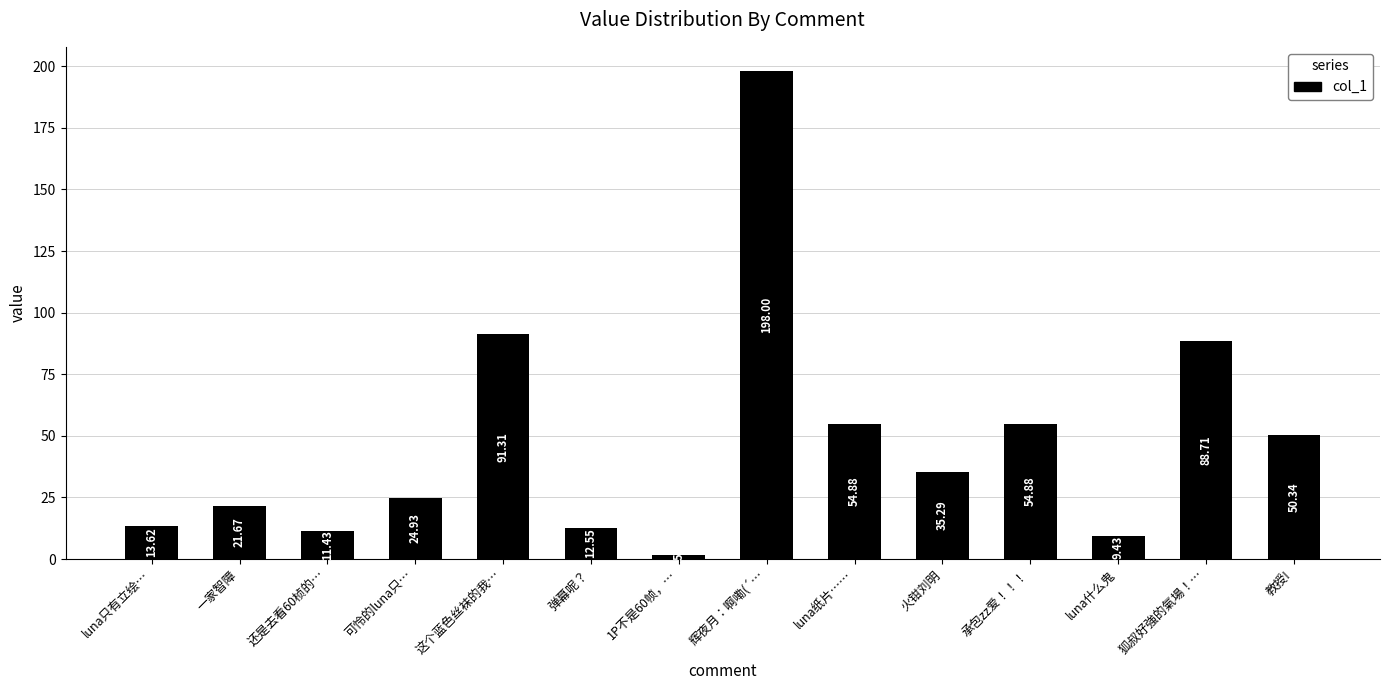

What is the average value?

47.8